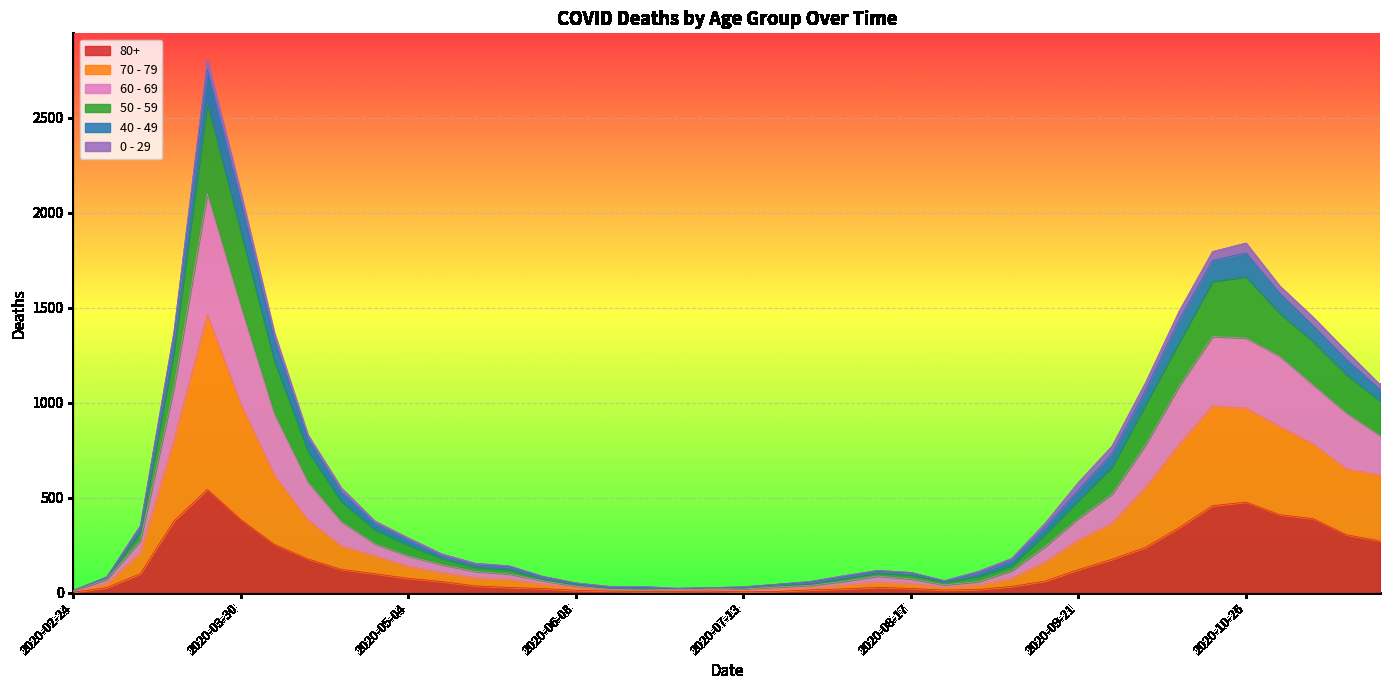

How many data points does each series have?

40